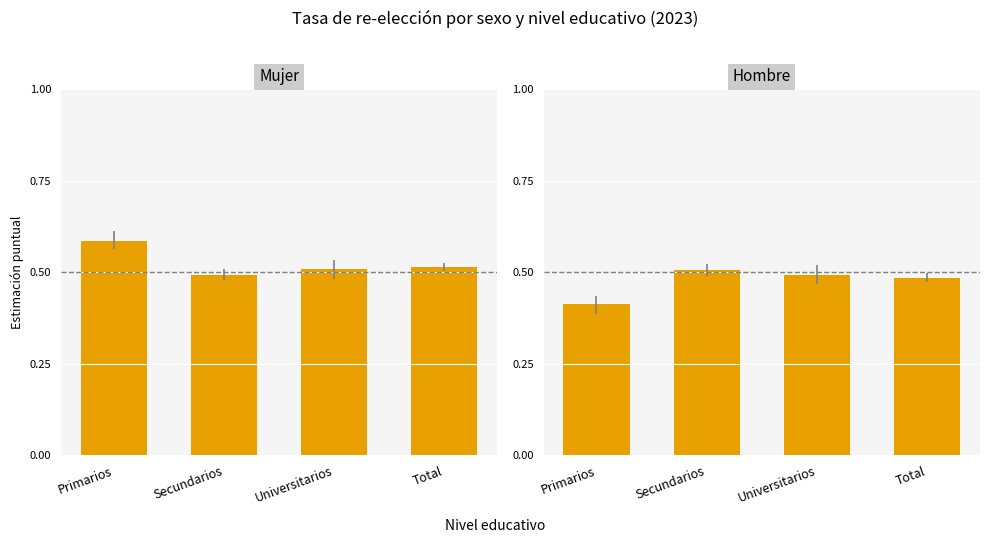

What position from the right is Secundarios?

3